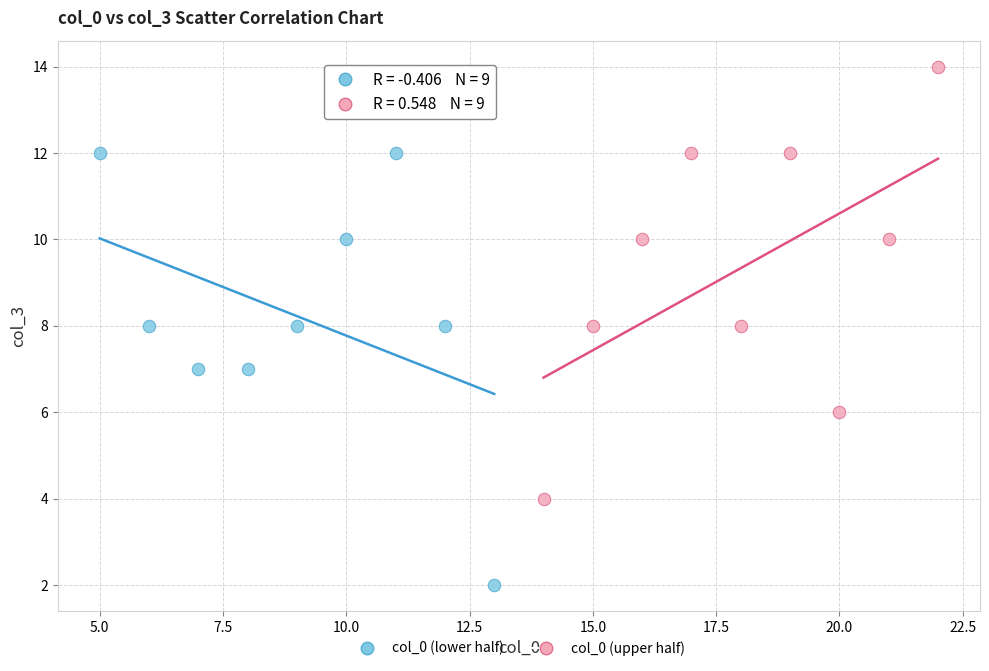

Which series reaches the minimum Y coordinate?

col_0 (lower half)